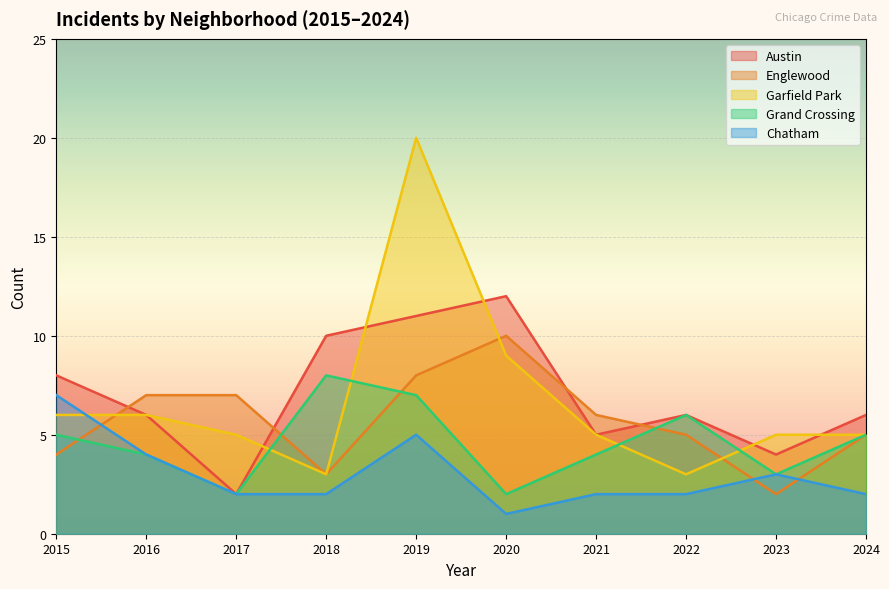

At which category does Chatham reach its first local valley?

2020